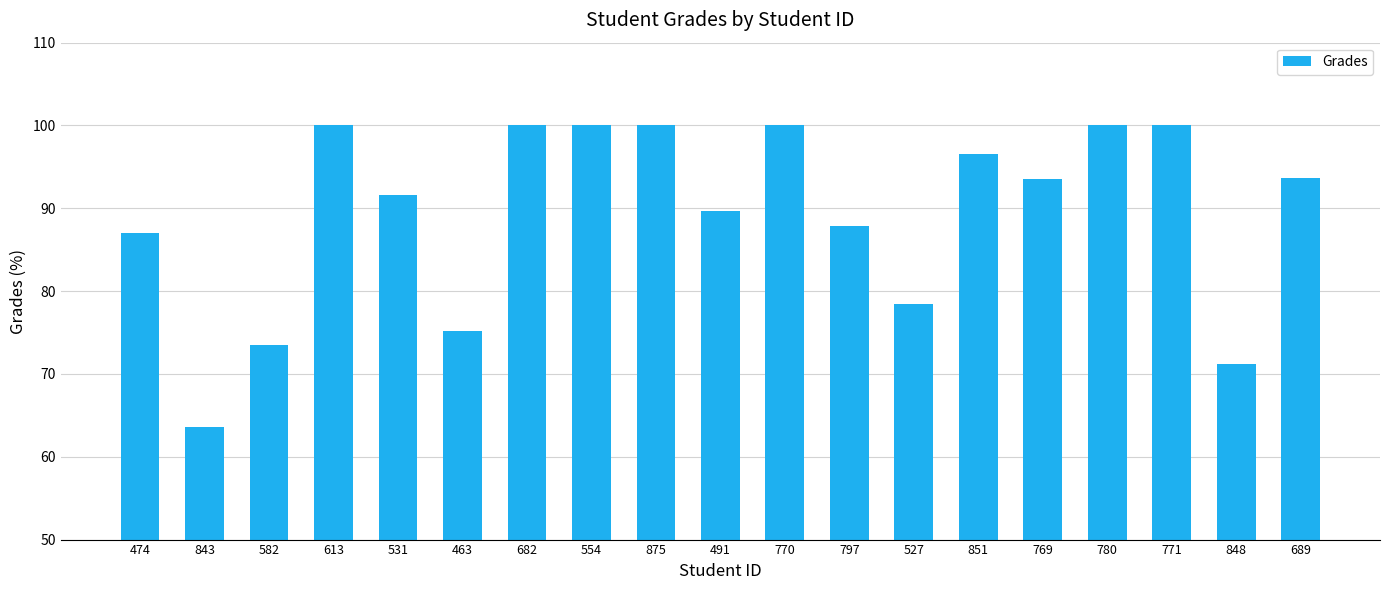

What is the greatest value displayed?

100.0